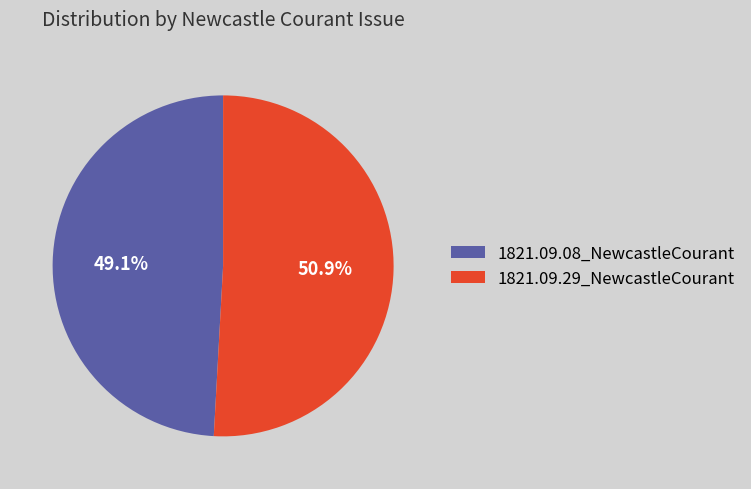

How many segments does this pie chart have?

2